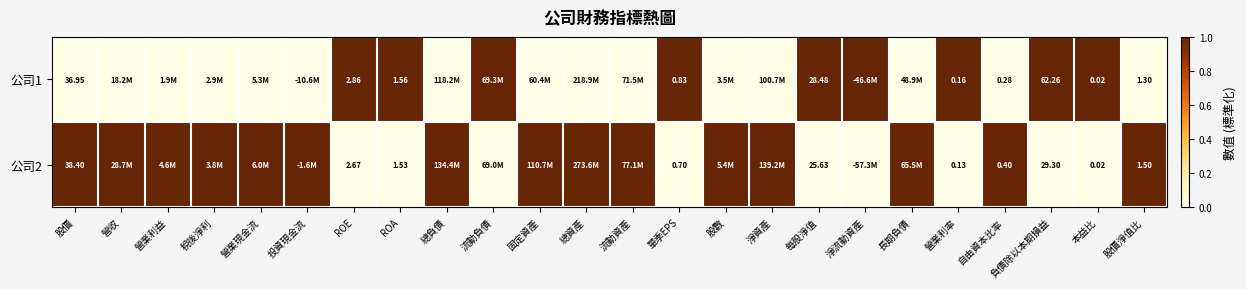

List the series in order of their overall mean, highest first.

公司2, 公司1